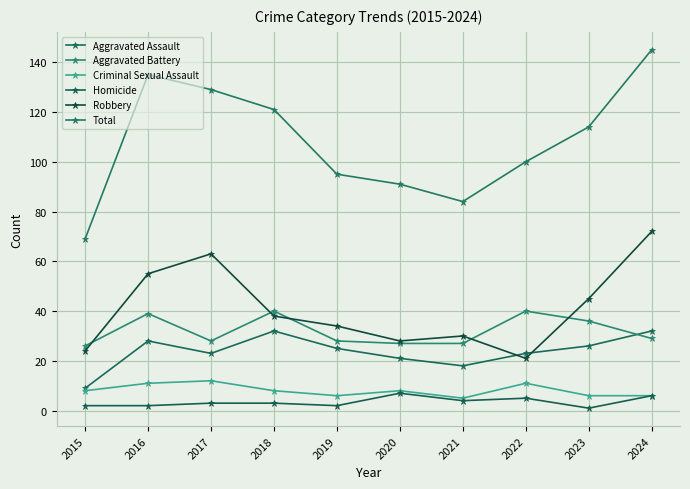

How many data points in Aggravated Assault are less than 25?

5